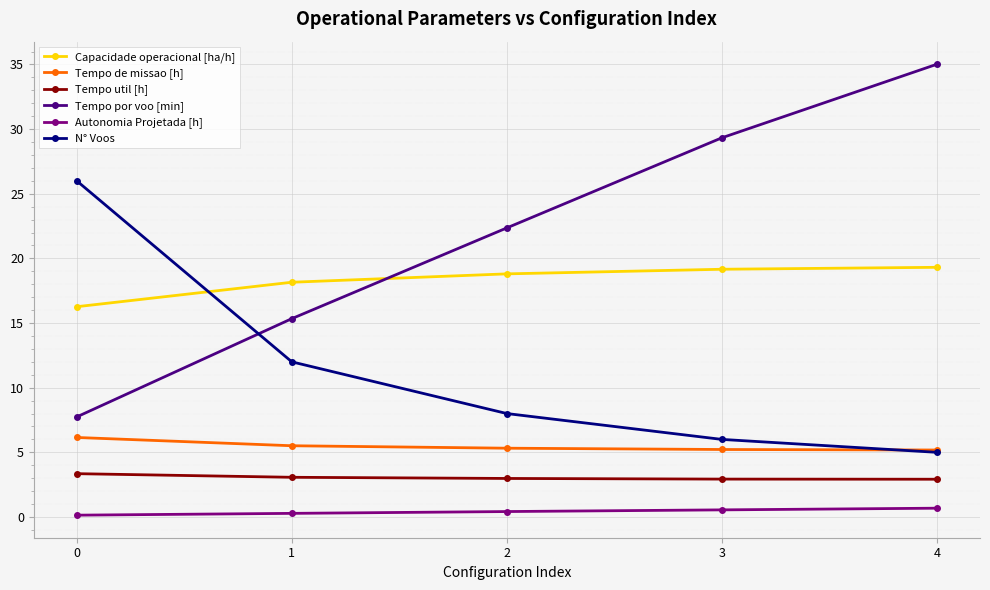

Between 1 and 3, which series saw the biggest shift?

Tempo por voo [min]